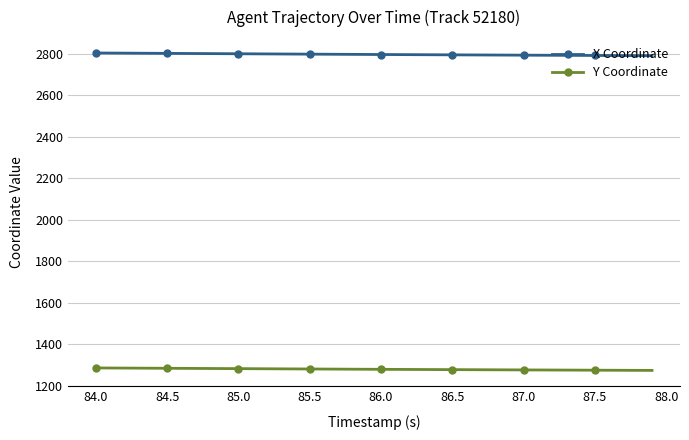

True or false: Y Coordinate and X Coordinate intersect in this chart.

False